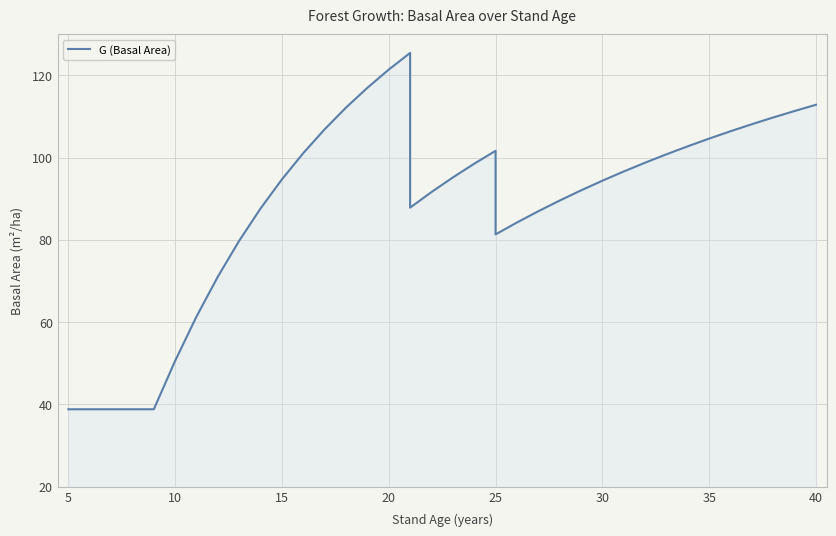

What is the average value?

88.9